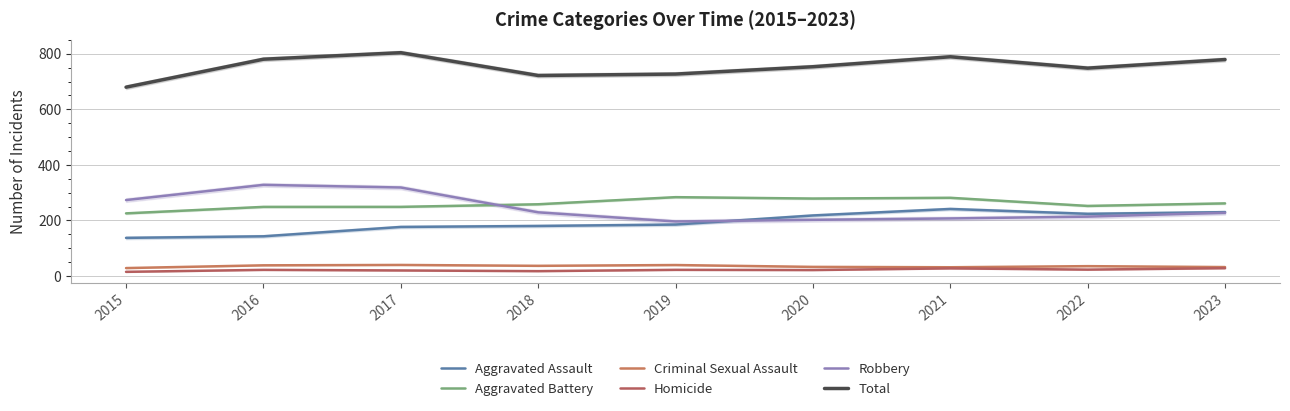

Is it true that Homicide equals 27.5 at 2021?

True